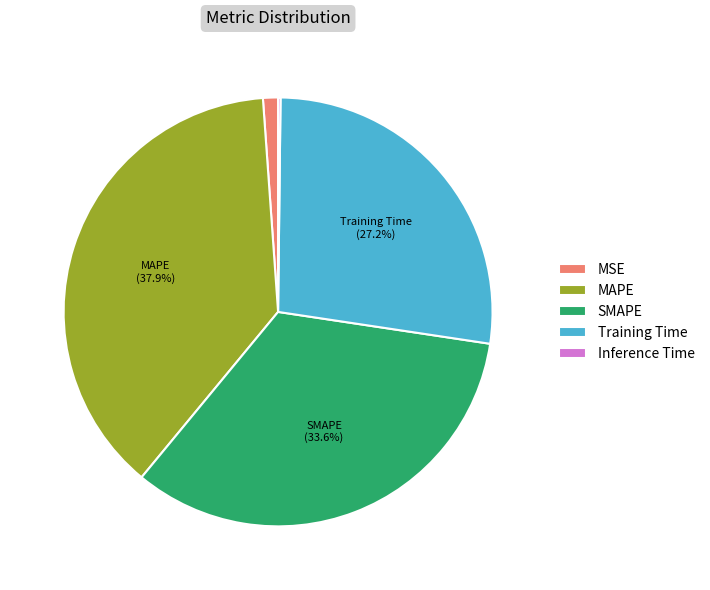

What portion of the pie excludes SMAPE?

66.4%